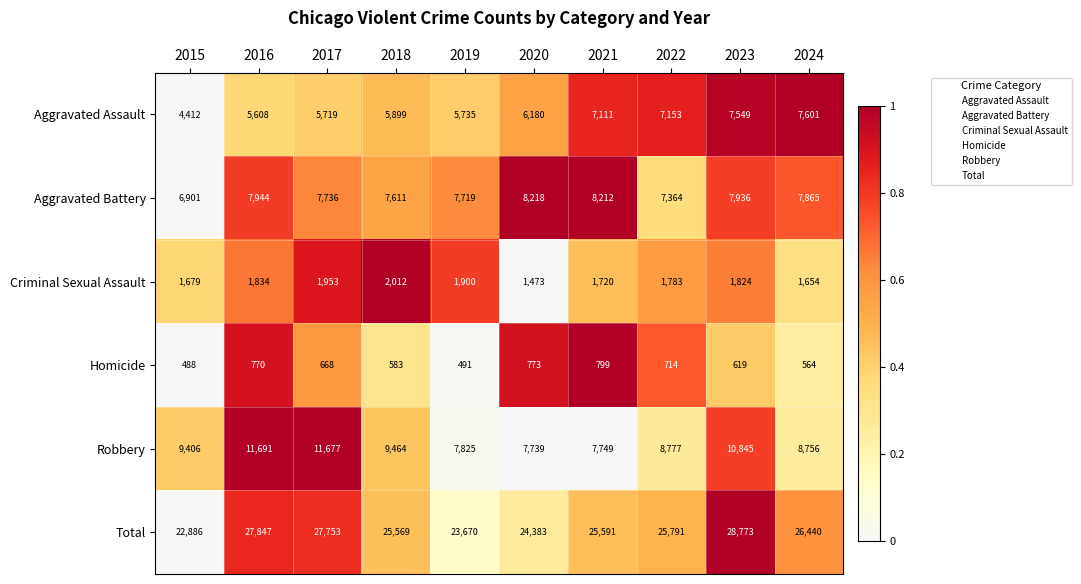

At 2019, list the series in order from smallest to largest.

Homicide, Criminal Sexual Assault, Aggravated Assault, Aggravated Battery, Robbery, Total